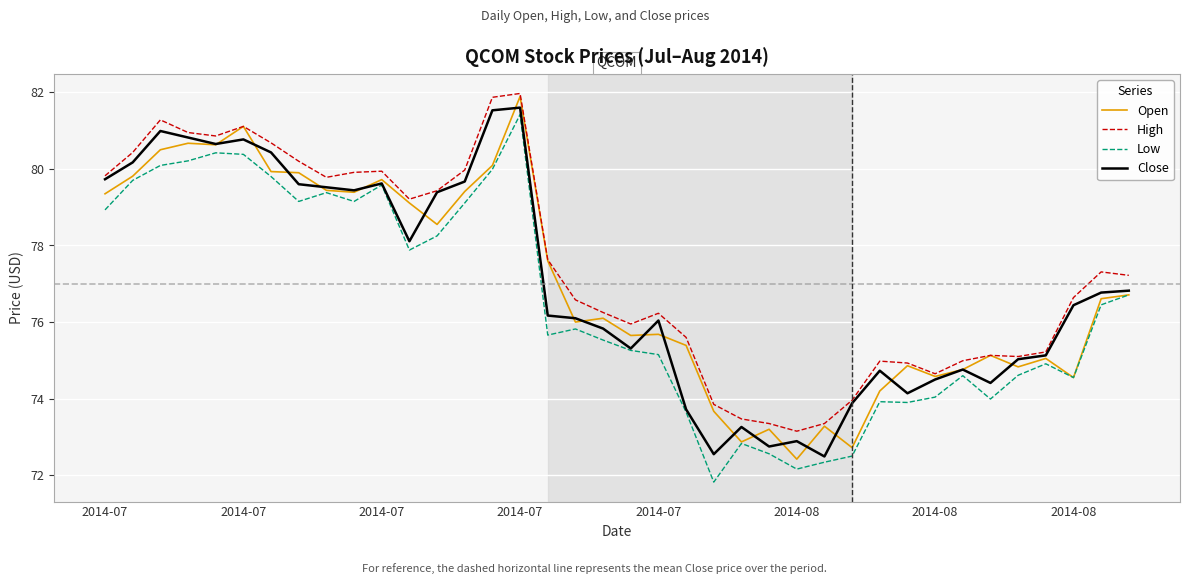

Which series has the largest total across all categories?

High